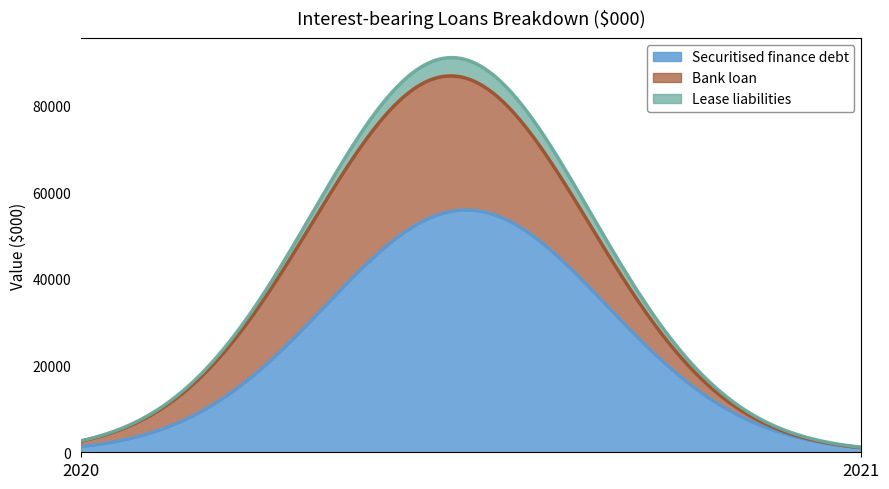

What are all the series names shown in the legend?

Securitised finance debt, Bank loan, Lease liabilities